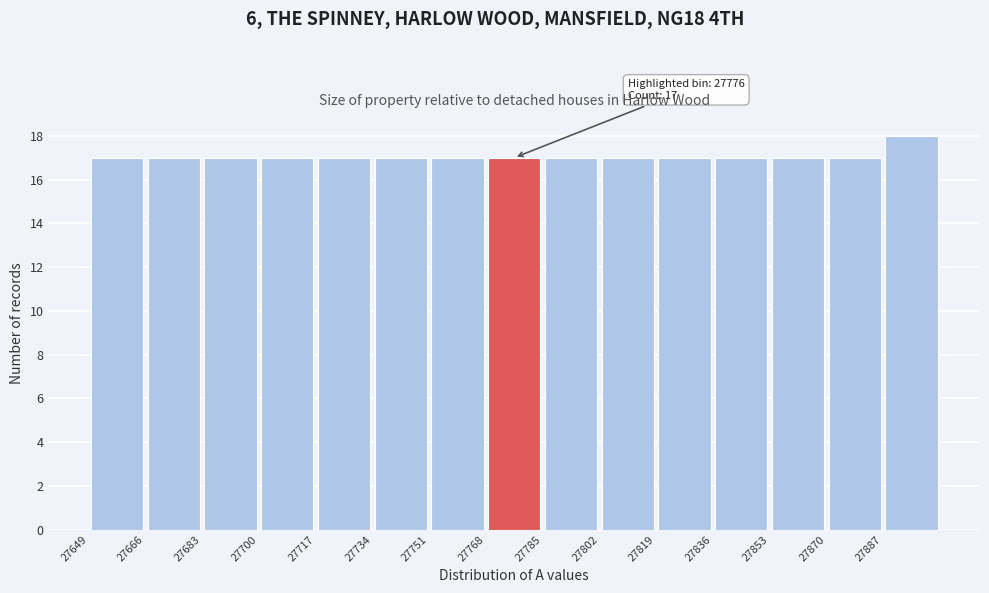

Which range on the x-axis has the tallest bar?

27887 to 27904